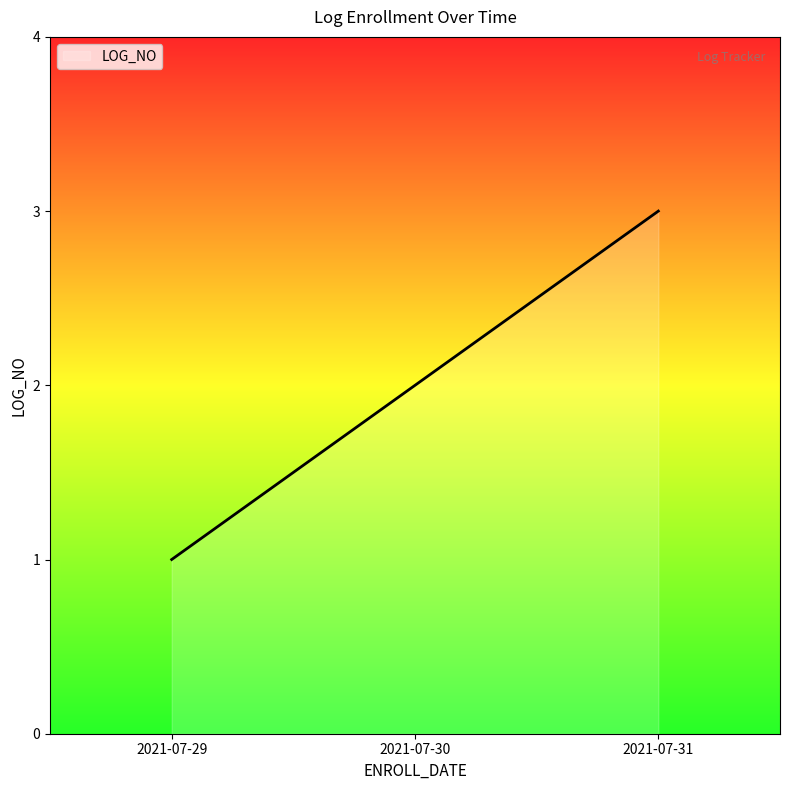

What is the smallest value displayed?

1